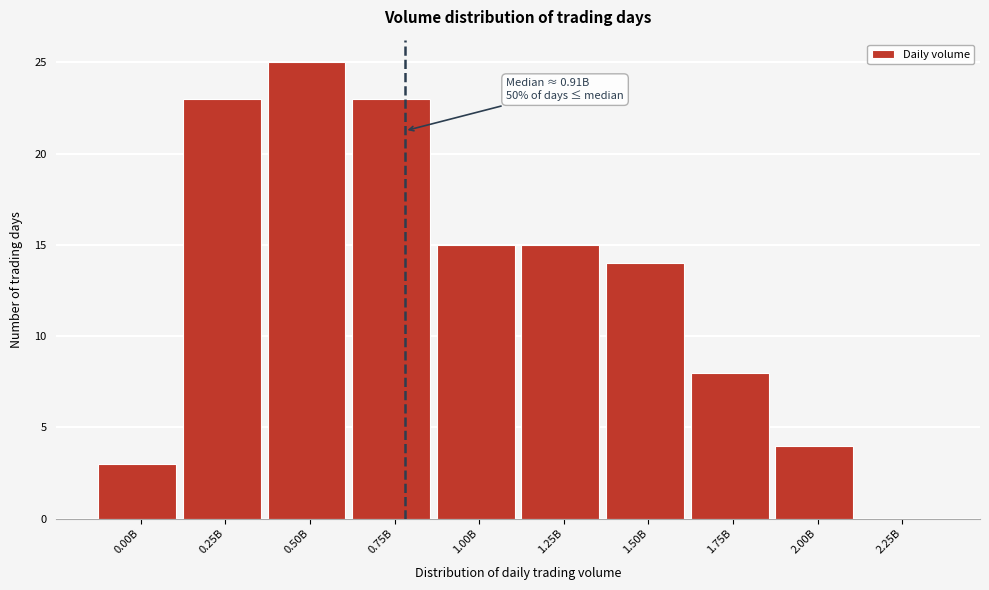

Reading right to left, extract all data points from this chart.

2.25B=0	2.00B=4	1.75B=8	1.50B=14	1.25B=15	1.00B=15	0.75B=23	0.50B=25	0.25B=23	0.00B=3